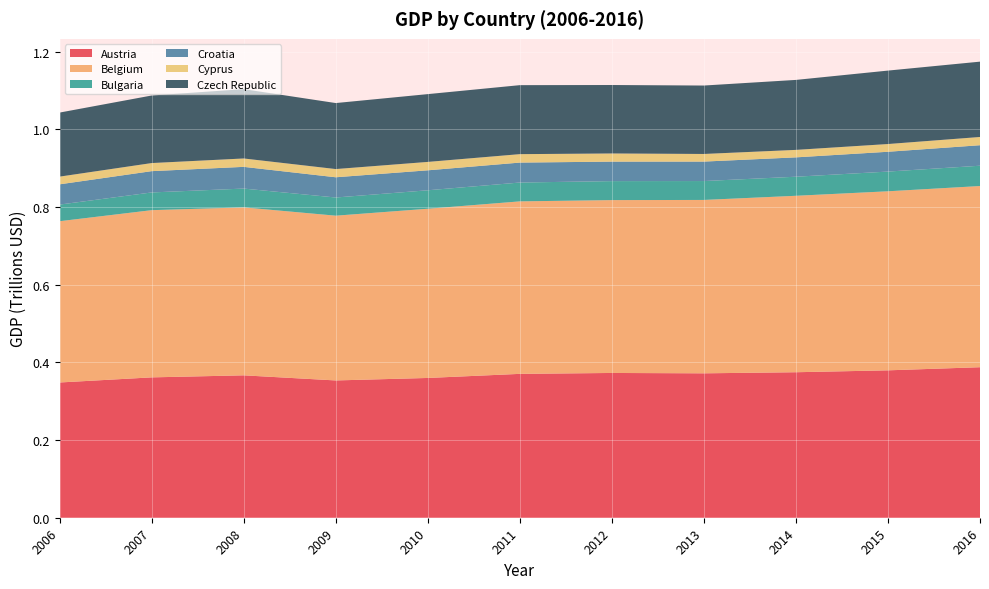

Reading left to right, list all the values displayed in this chart.

Austria: 348276446349.1	361424664731.7	366677269701.4	353527252121.6	359922497999.3	370459113959.1	372786509411.4	371851835129.7	374662287024.5	379546097300.6	387581921834.3
Belgium: 415284559725.4	430554259966.5	432478429044.8	424233482718.8	435731531598.6	444146182962.7	445104666468.5	446464436962.2	454346946885.8	461044767544.5	466547349432.1
Bulgaria: 42792243672.1	45639805449.8	48437324160.6	46816058446.5	47544216522.1	48537973978.3	48901433558.0	48636020243.5	49097794444.1	50765918159.1	52302414125.4
Croatia: 52186811453.6	54821664179.8	55900878029.6	52091816697.6	51396869395.5	51346628209.0	50189405844.9	50126443322.5	49847163744.6	51005200669.7	52770556703.1
Cyprus: 19822098963.1	20832674395.7	21592439785.3	21157334409.9	21640286747.1	21730464390.3	20981332378.1	19599191826.1	19251098679.0	19909278416.9	21218032913.1
Czech Republic: 164921158024.6	173973393346.0	178518044754.2	169952170270.6	174565802522.1	177659773382.5	176290606021.5	176216894659.9	180173337874.9	189107698561.9	193988322685.1